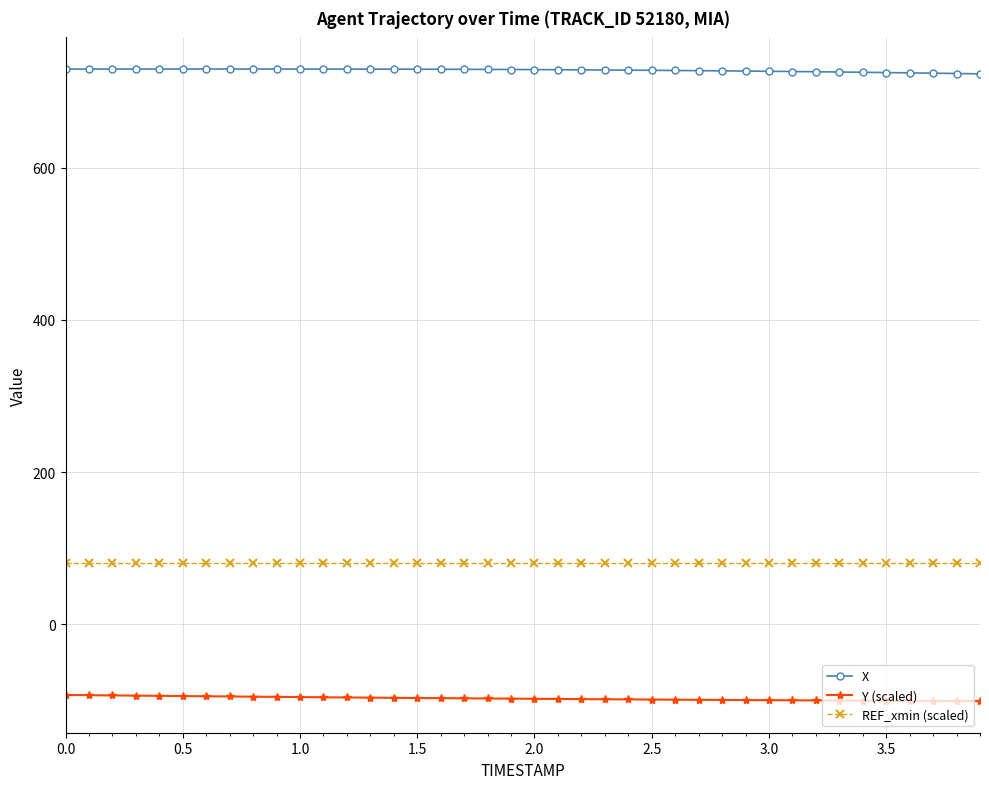

How many distinct data groups are displayed?

3